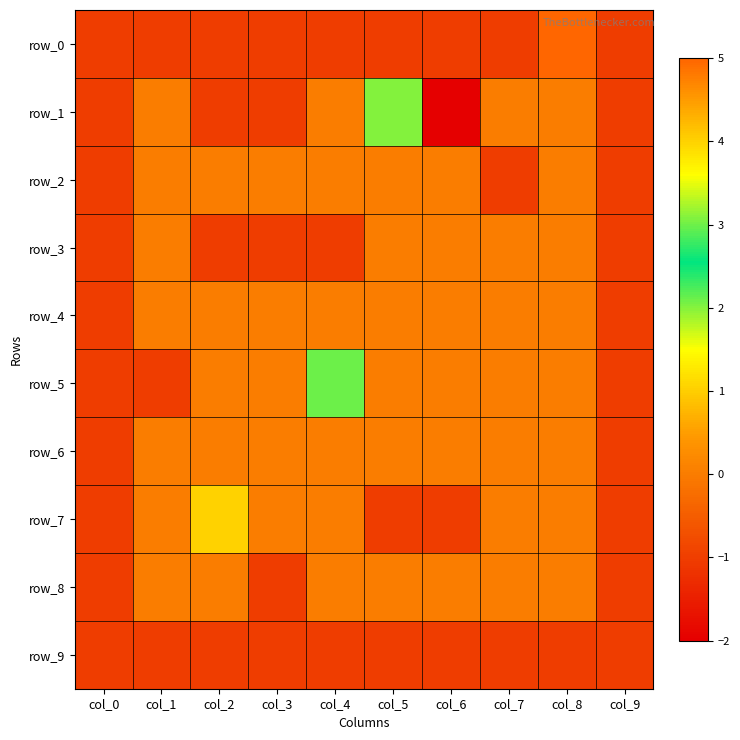

At which category is the sum across all series the highest?

col_8